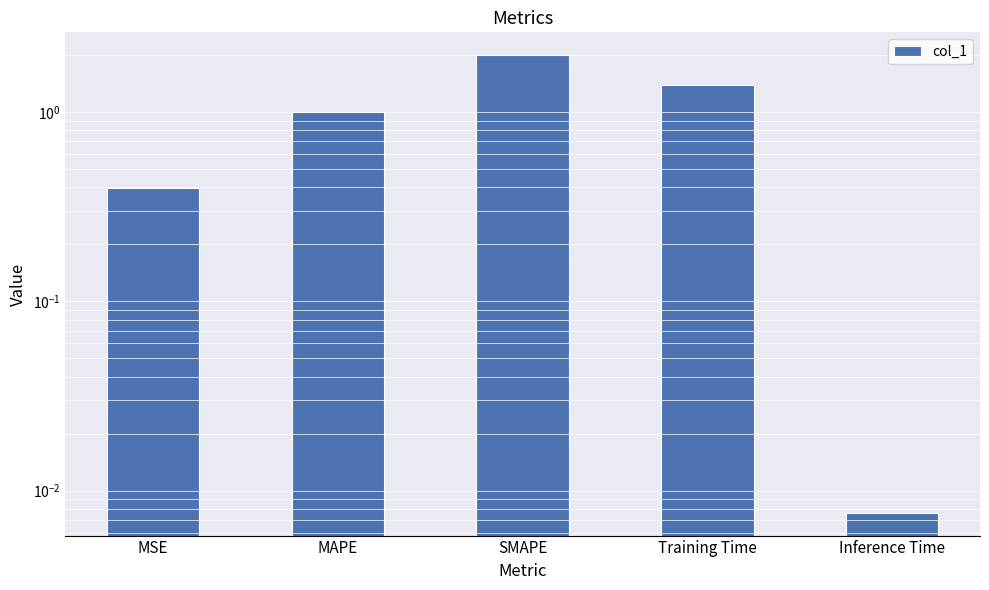

What is the difference between the values at MAPE and SMAPE?

1.0